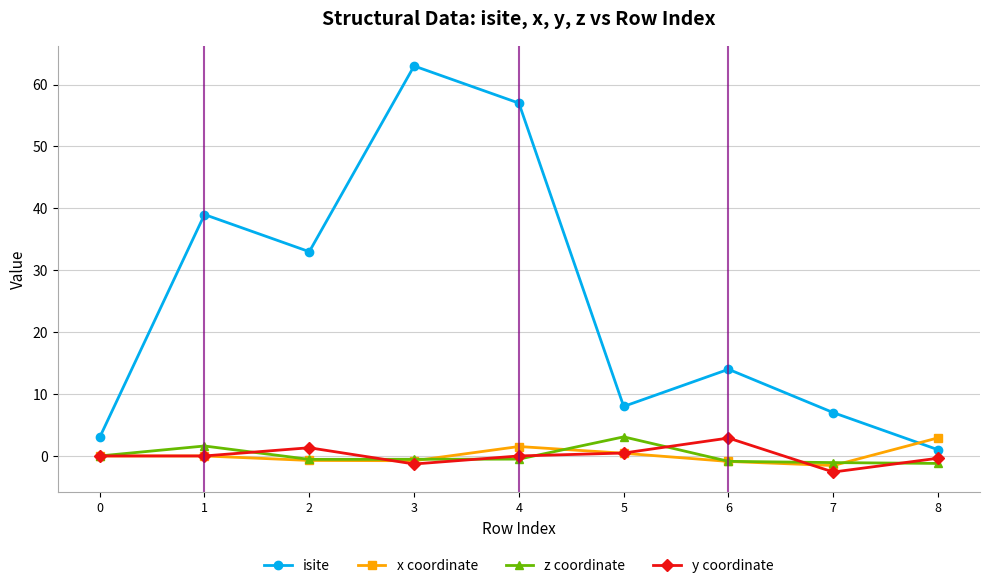

How many data points in isite are less than 14?

4